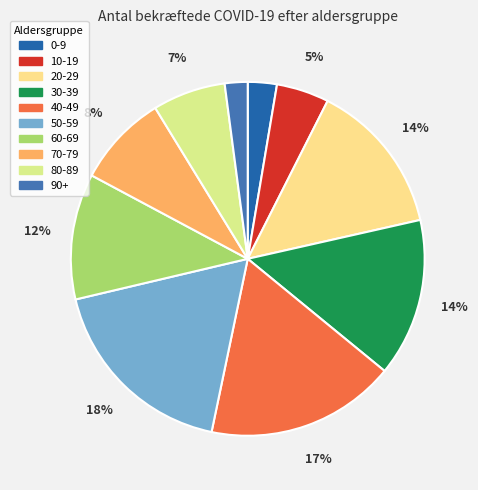

Is the sum of 90+ and 50-59 greater than half?

No